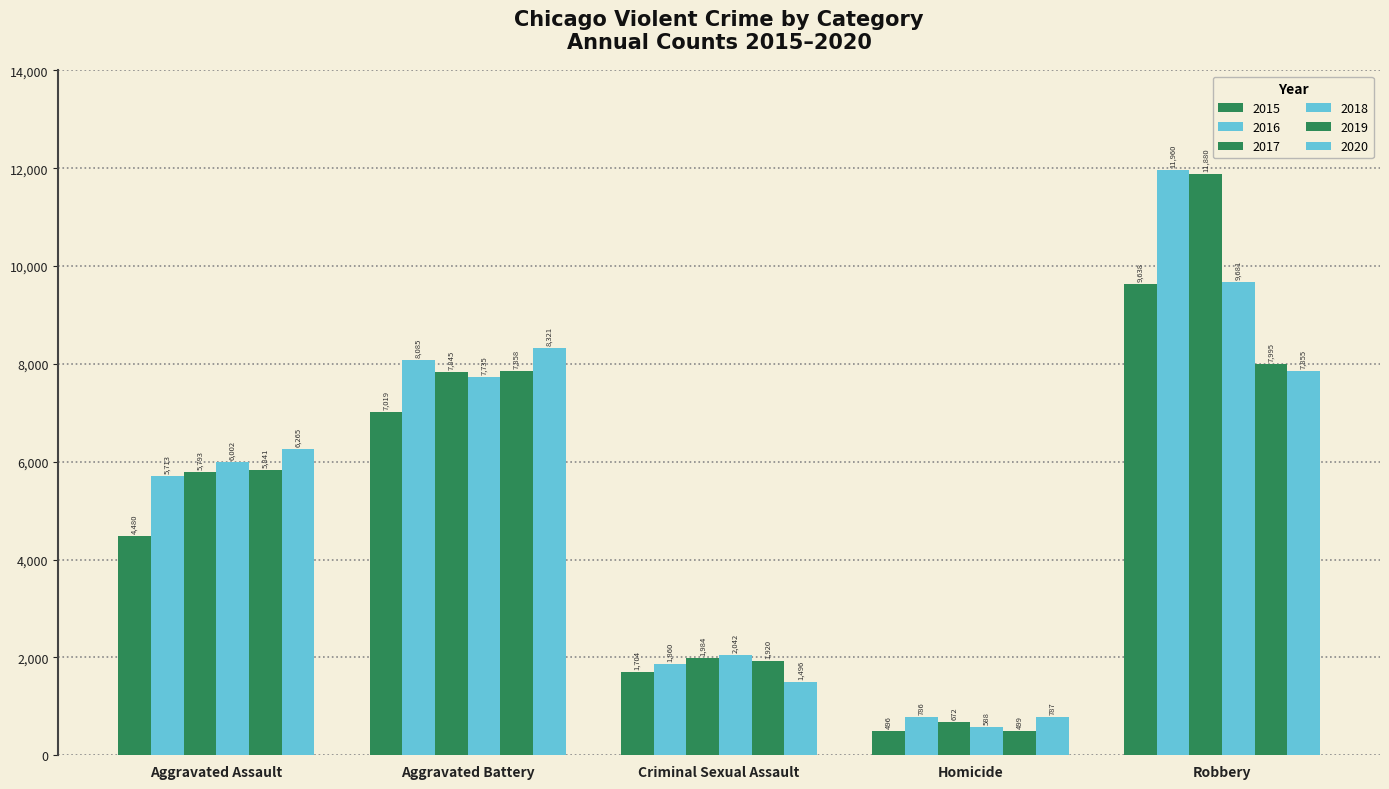

What is the minimum value shown in the chart?

496